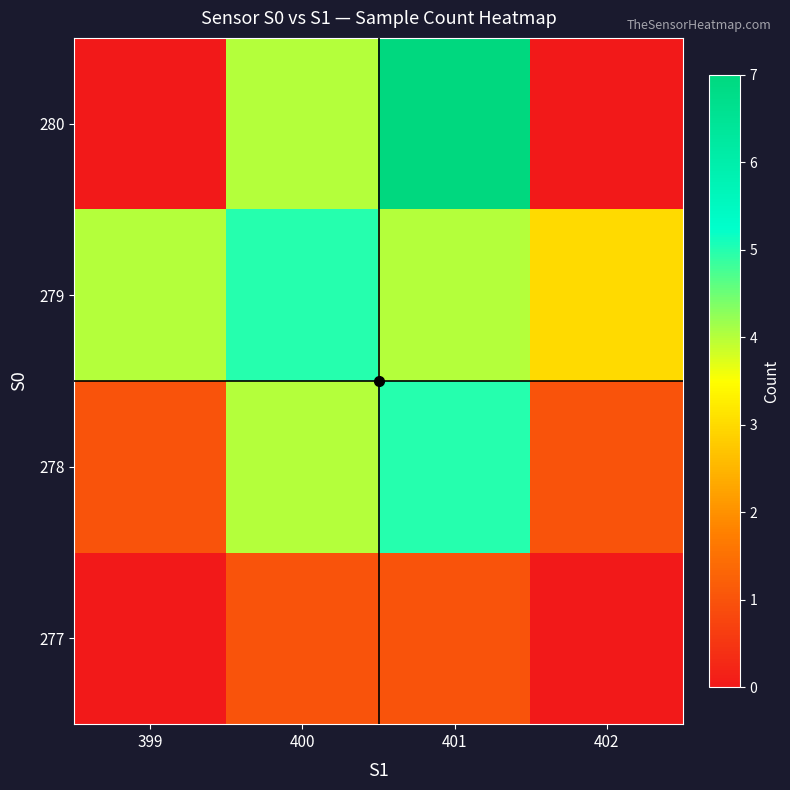

Count the number of categories in the chart.

4